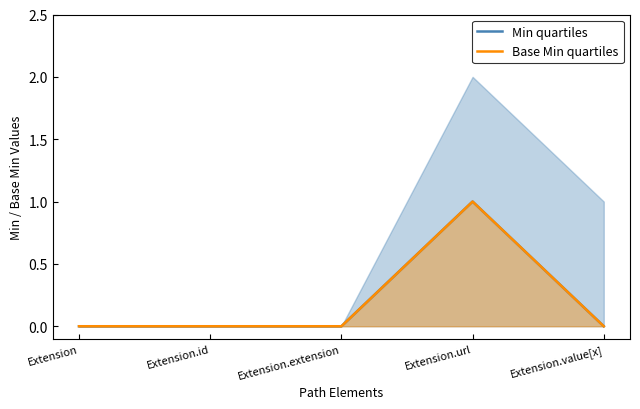

The Base Min quartiles series shows 1 at Extension.id. True or false?

False